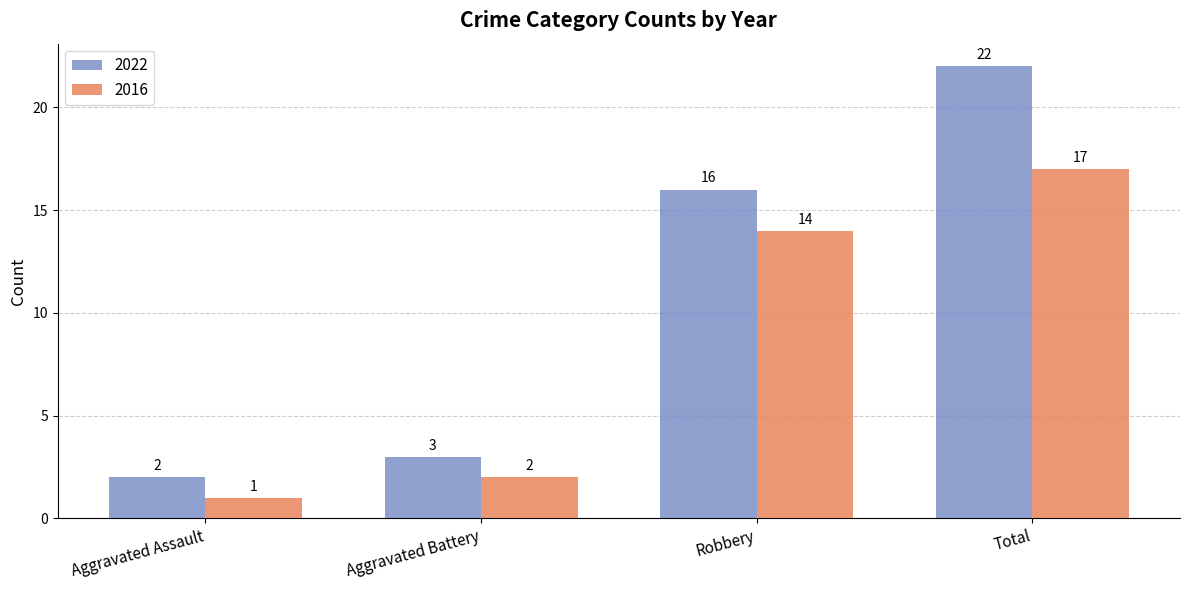

At which label is 2022 closest to 12?

Robbery